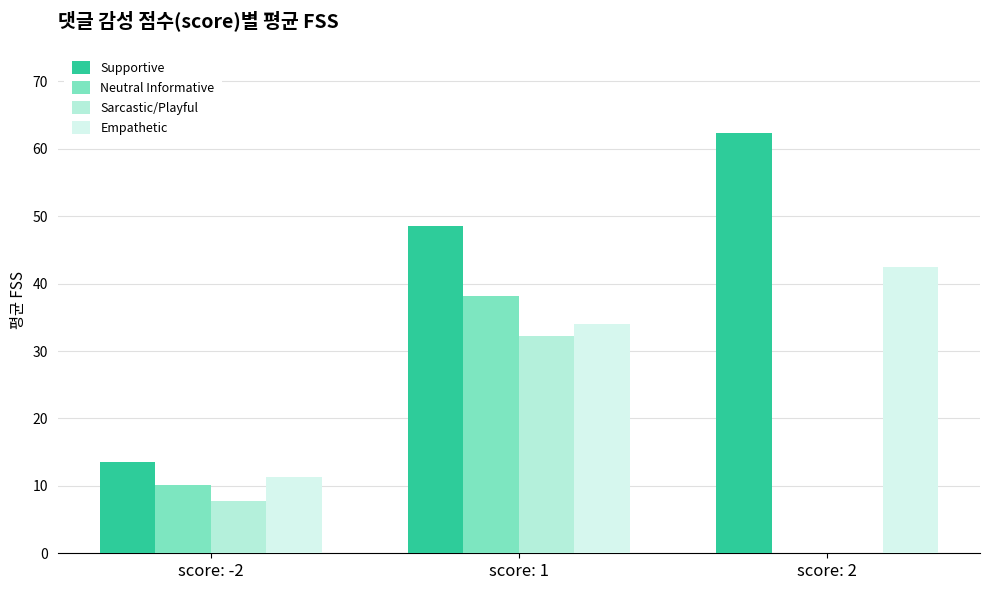

What is the value of the Supportive bar at the 1st from the left?

13.5